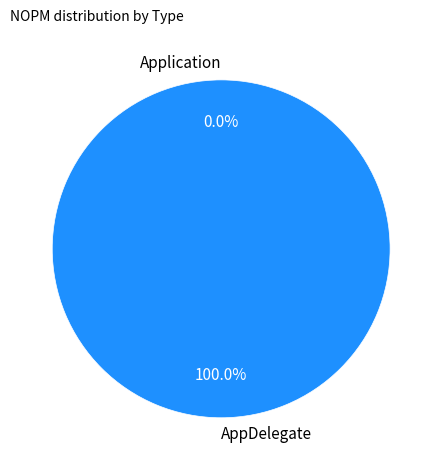

What percentage is the AppDelegate slice, to the nearest percent?

100%